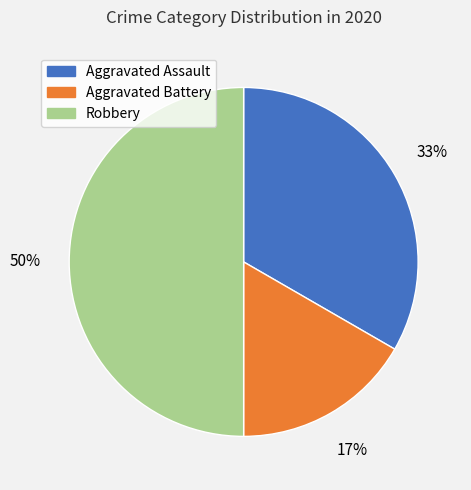

To the nearest percent, what is the average slice percentage?

33%